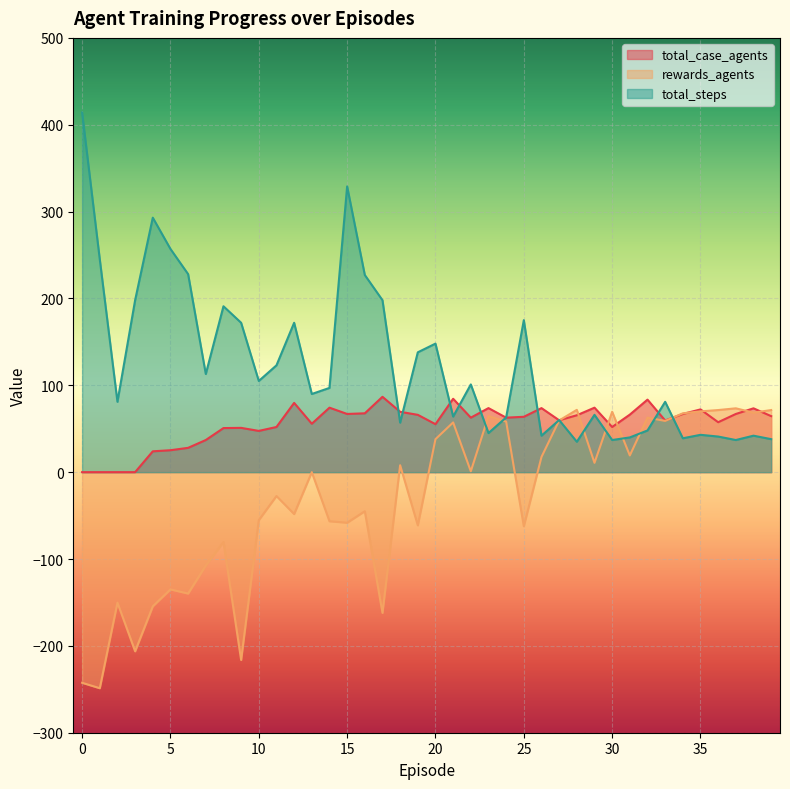

The value of total_steps at 35 is 43.0. True or false?

True